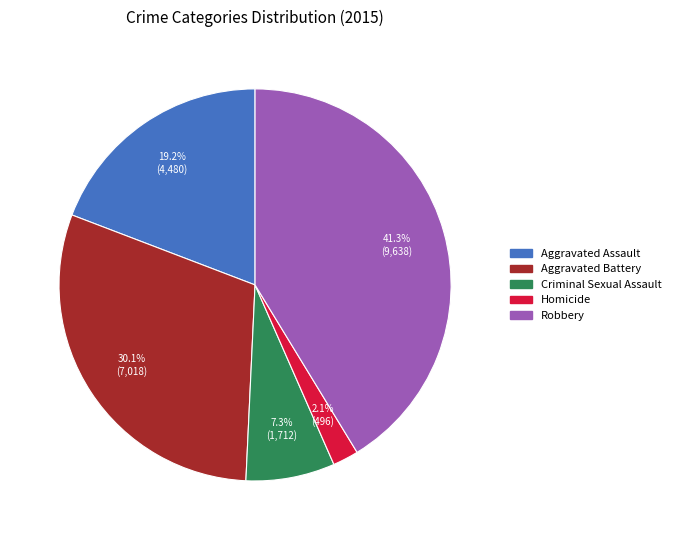

Which slice is the largest?

Robbery